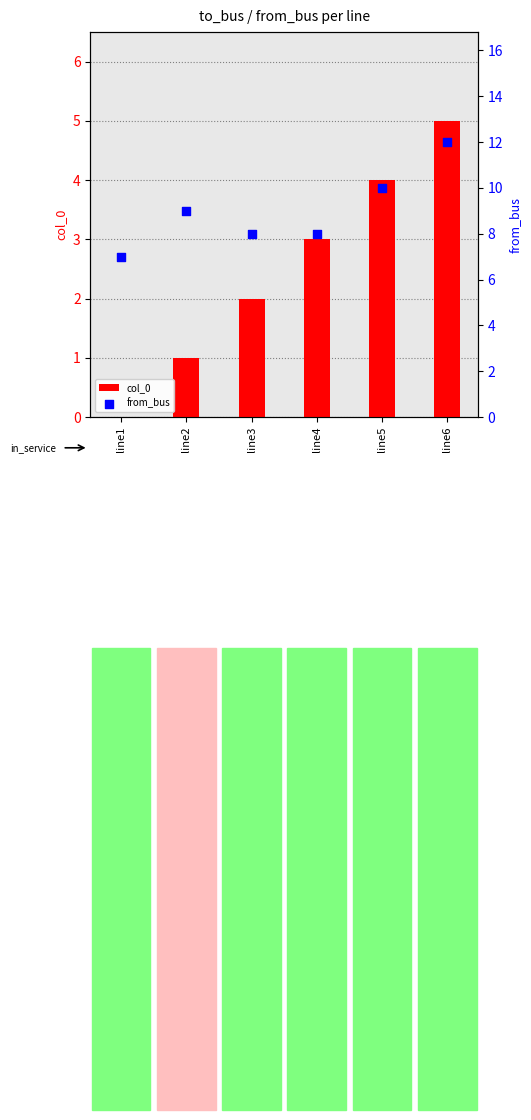

Is the value of col_0 at line4 greater than the value of from_bus at line2?

No